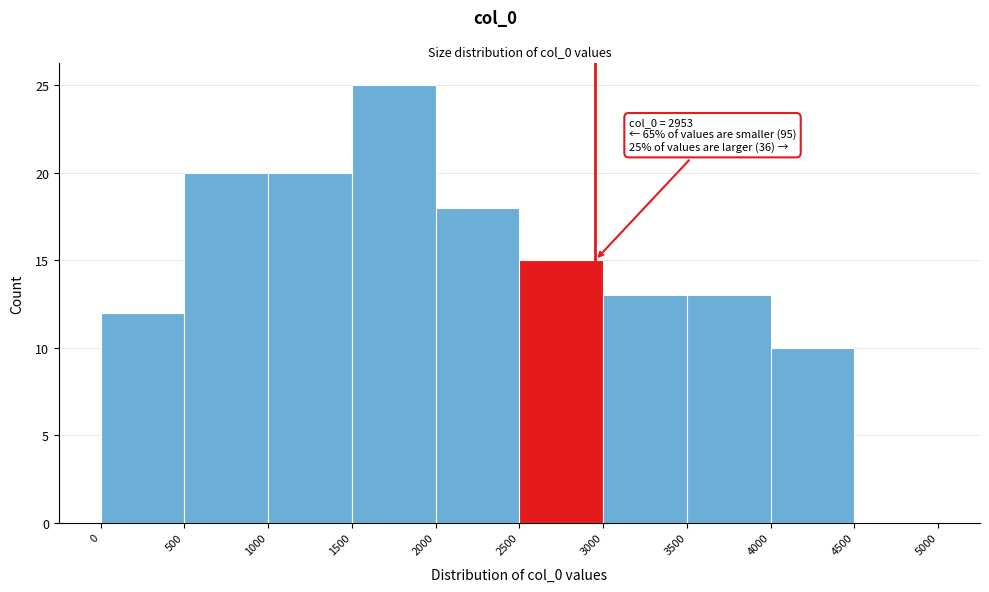

Which range on the x-axis has the tallest bar?

1500 to 2000